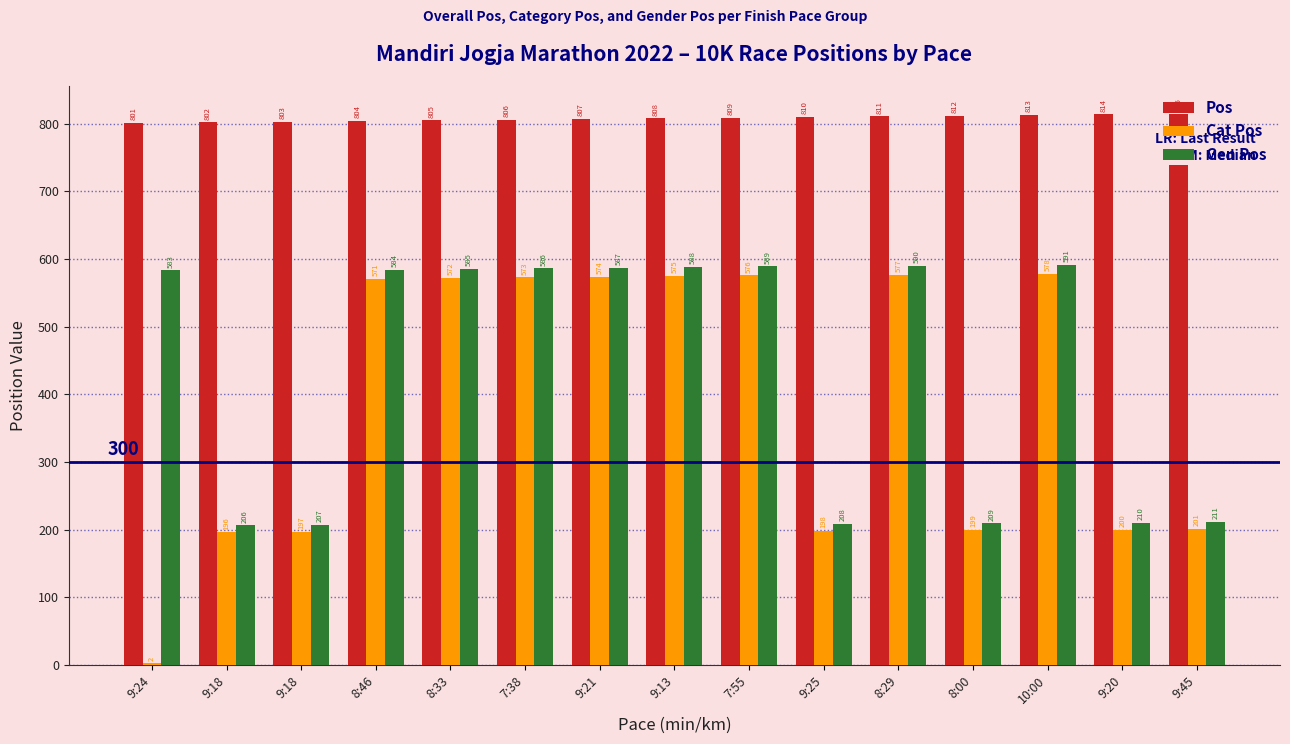

At which label does Cat Pos first exceed 571?

8:33